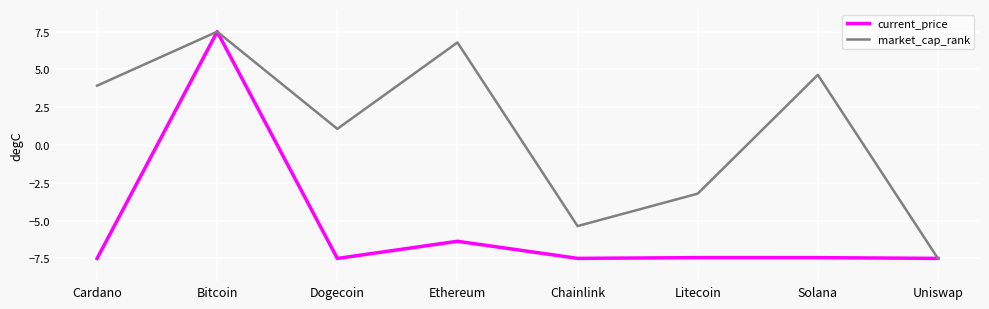

How many positive values does the market_cap_rank series have?

5